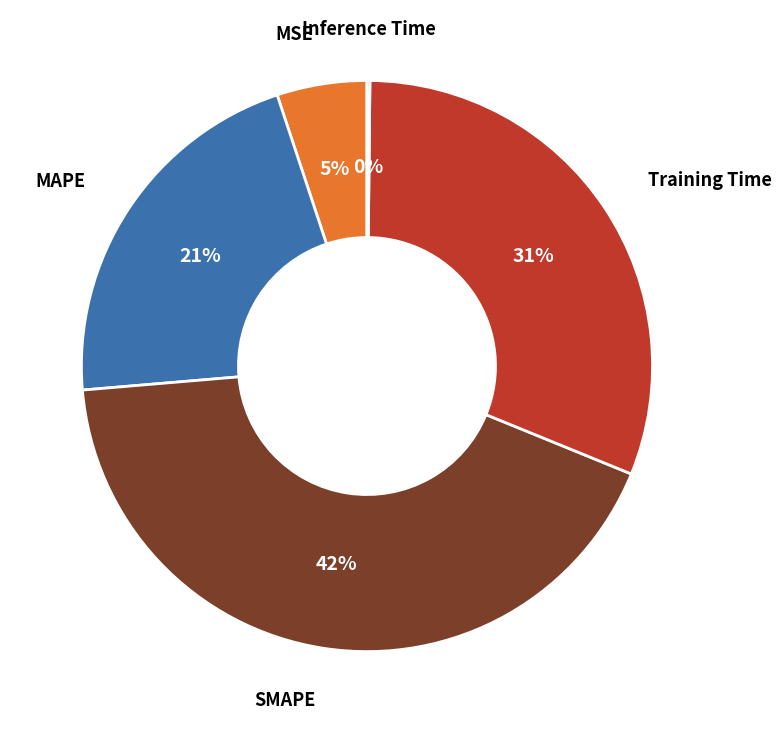

Is there a majority slice in this chart?

No